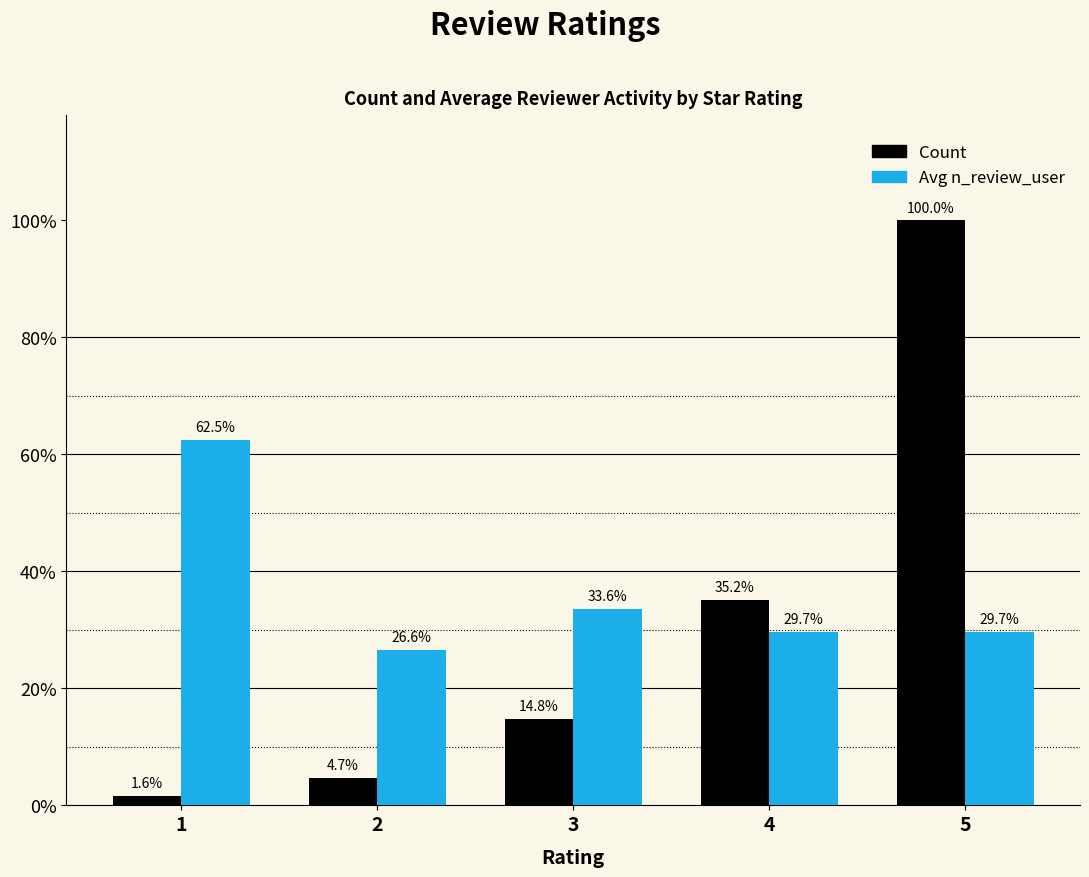

What are all the series names shown in the legend?

Count, Avg n_review_user